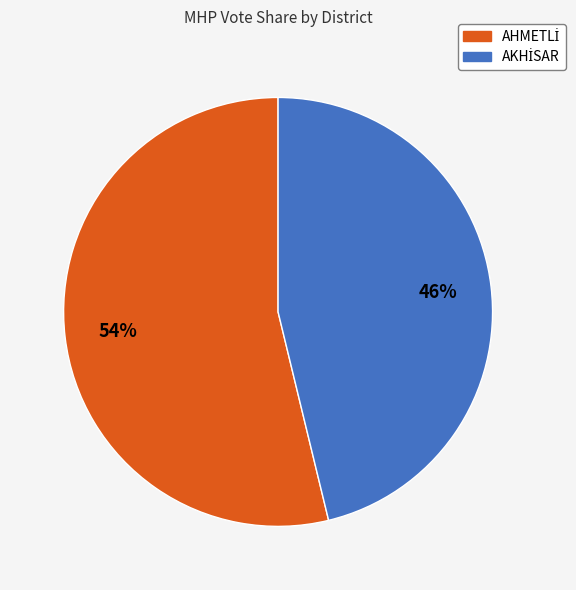

To the nearest percent, what is the average slice percentage?

50%